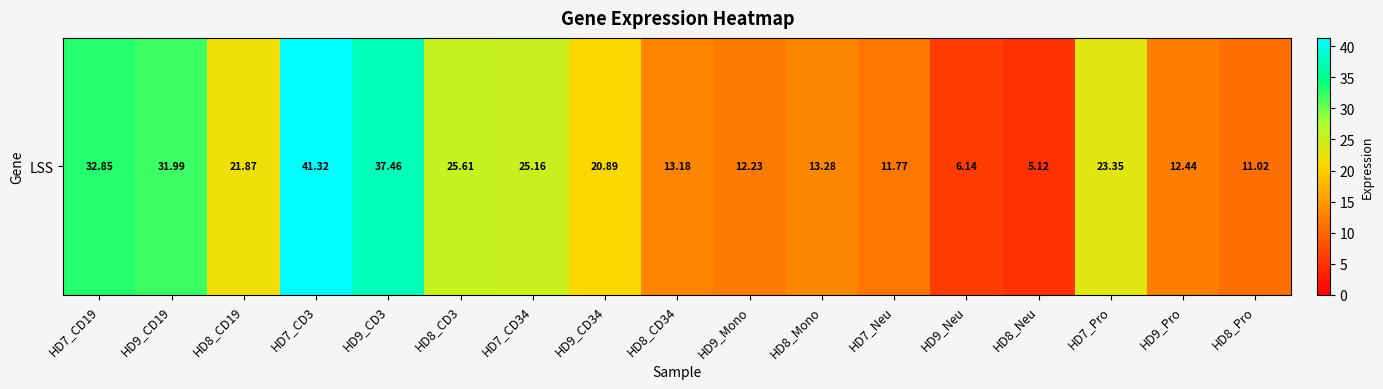

Which label corresponds to the smallest value in the chart?

HD8_Neu